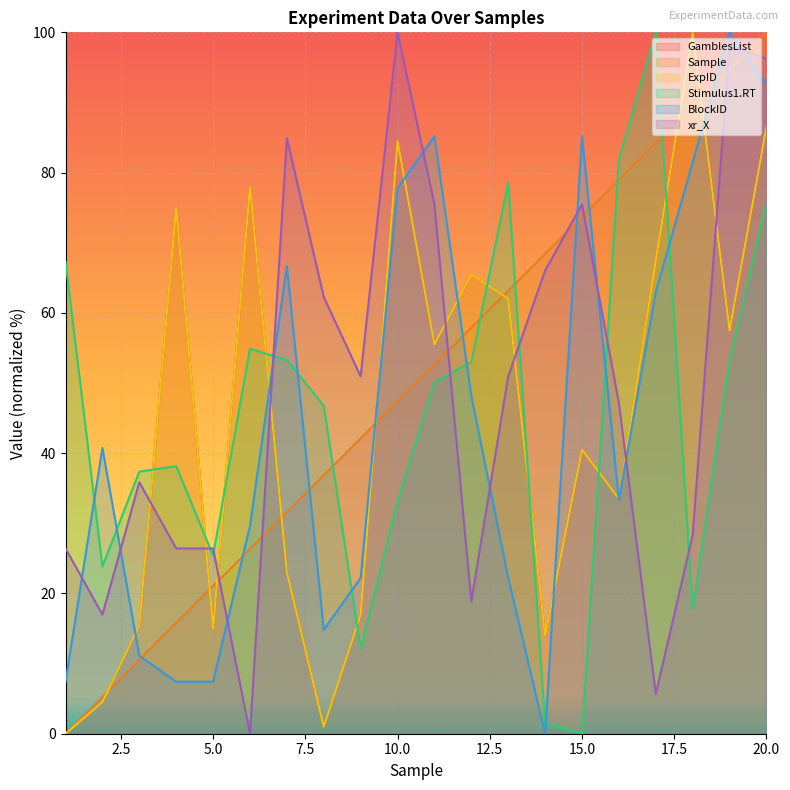

The ExpID series shows 15.5 at 3. True or false?

True